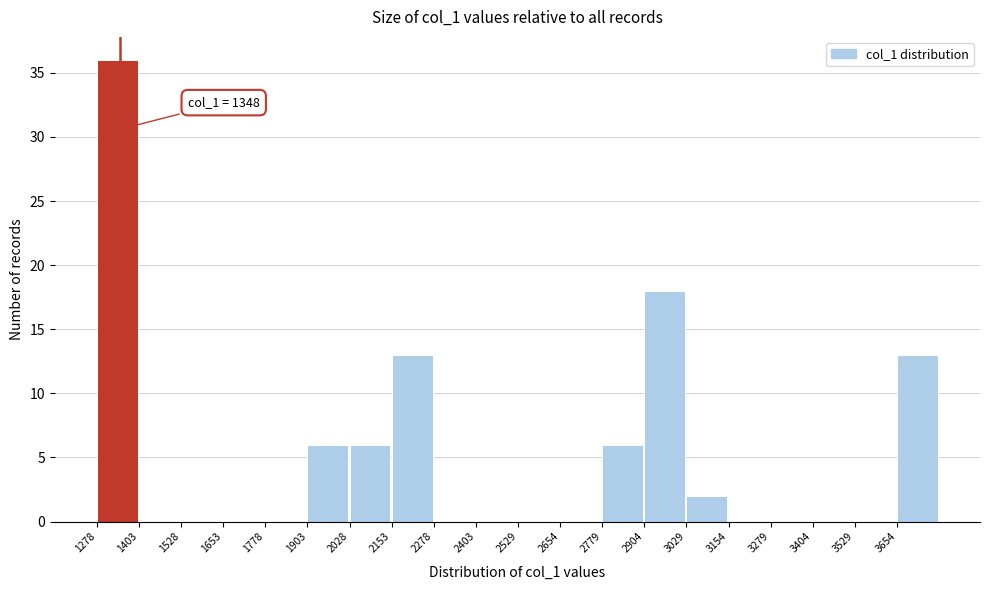

Over which range of the x-axis is the bar tallest?

1280 to 1400